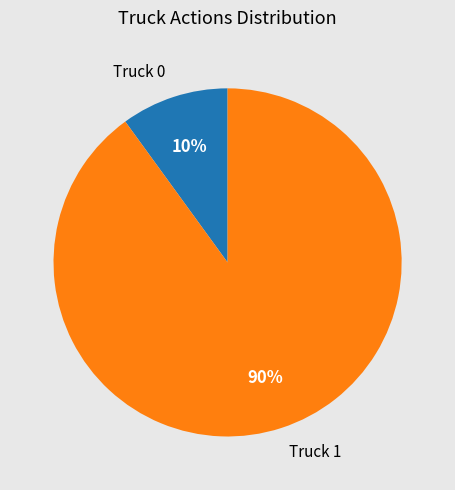

To the nearest percent, what is the average slice percentage?

50%